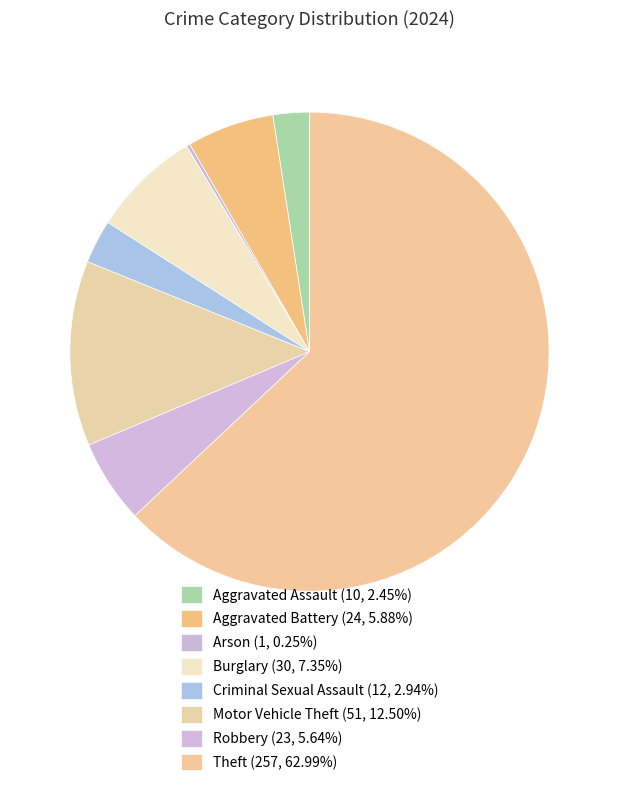

To the nearest percent, what portion does Motor Vehicle Theft represent?

12%